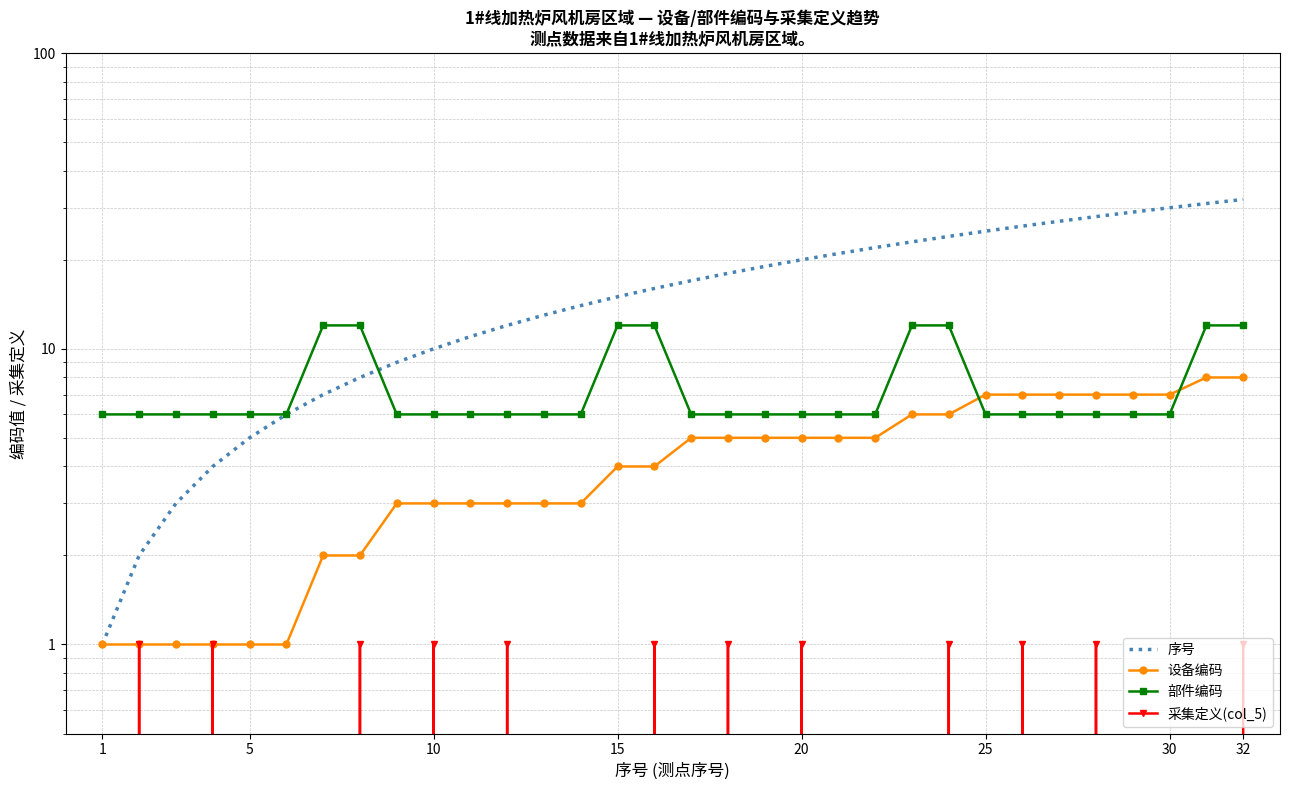

What is the maximum value shown in the chart?

32